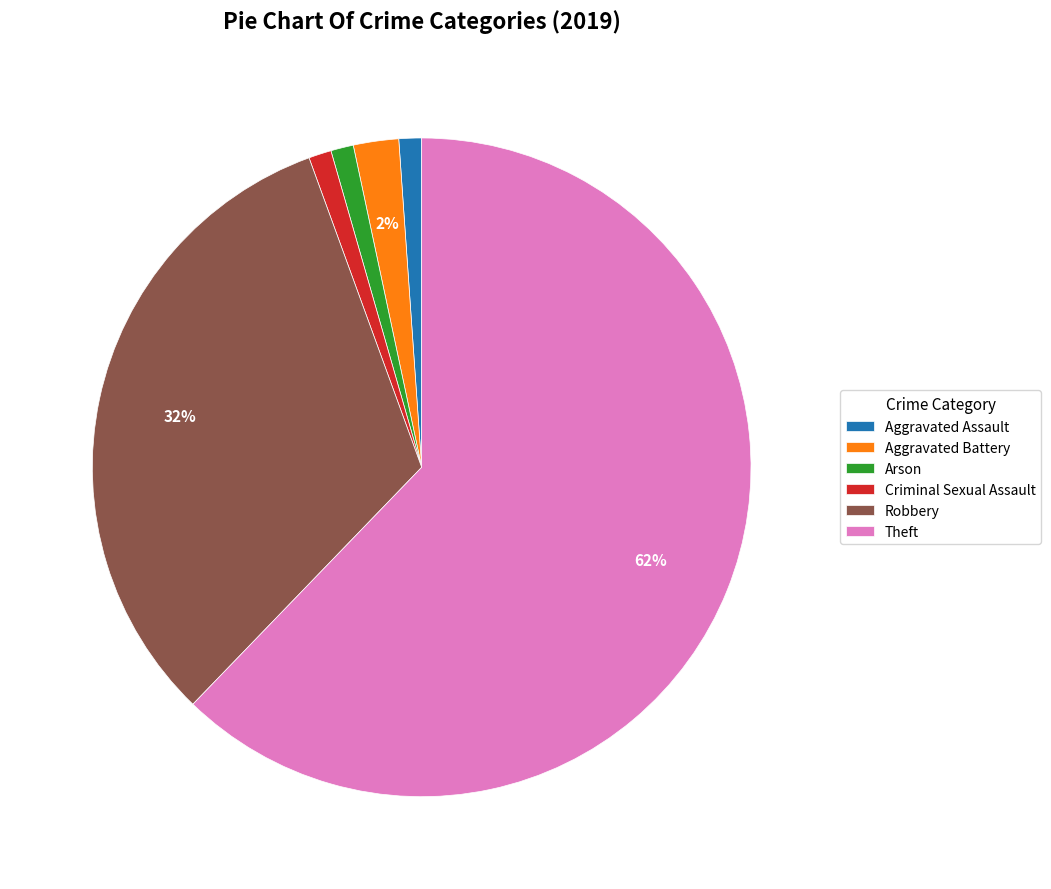

The Theft slice represents 54% of the pie. True or false?

False